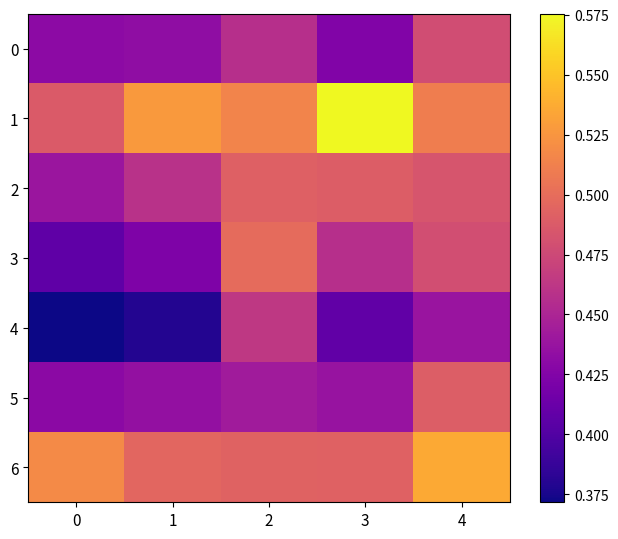

List the series in order of their peak value, lowest first.

4, 0, 5, 2, 3, 6, 1